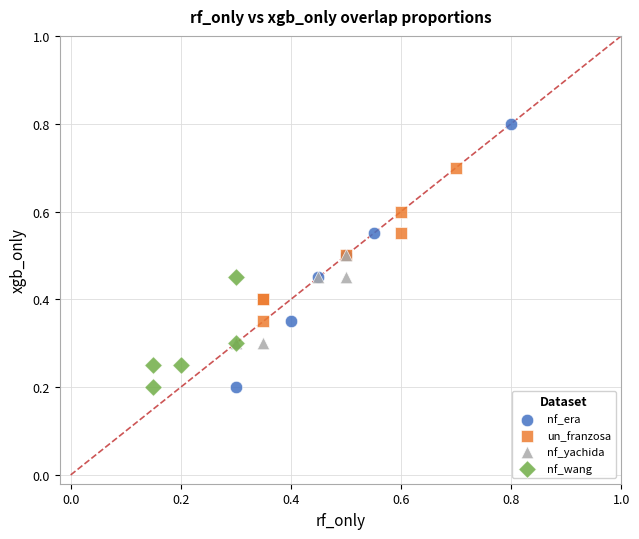

Which series contains the highest Y value?

nf_era